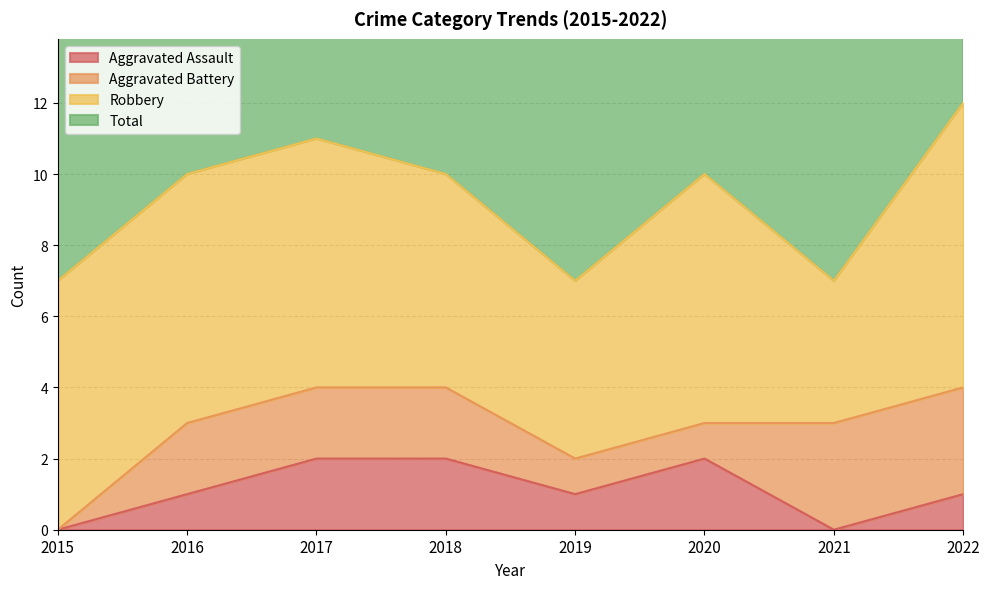

Is it true that Aggravated Assault equals 2 at 2020?

True